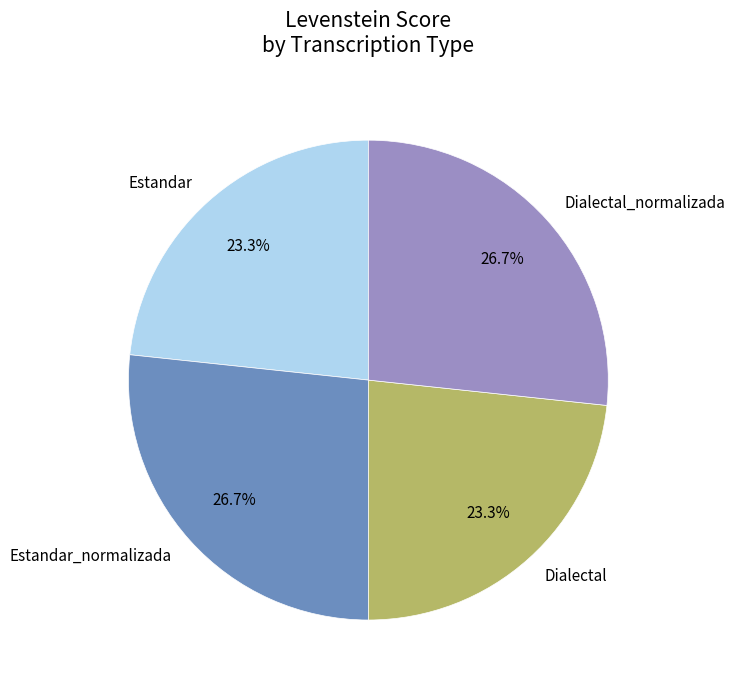

Between Estandar and Dialectal_normalizada, which is larger?

Dialectal_normalizada